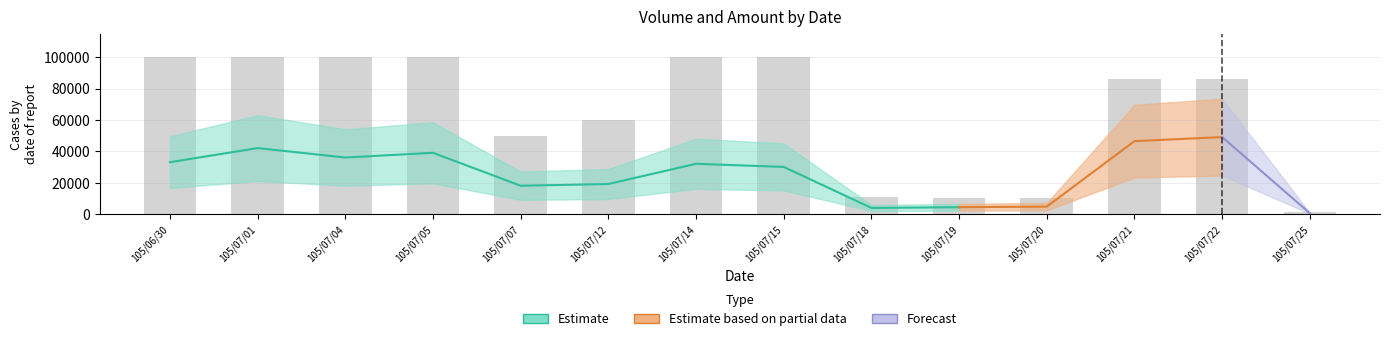

Which category has the lowest value across all series?

105/07/25